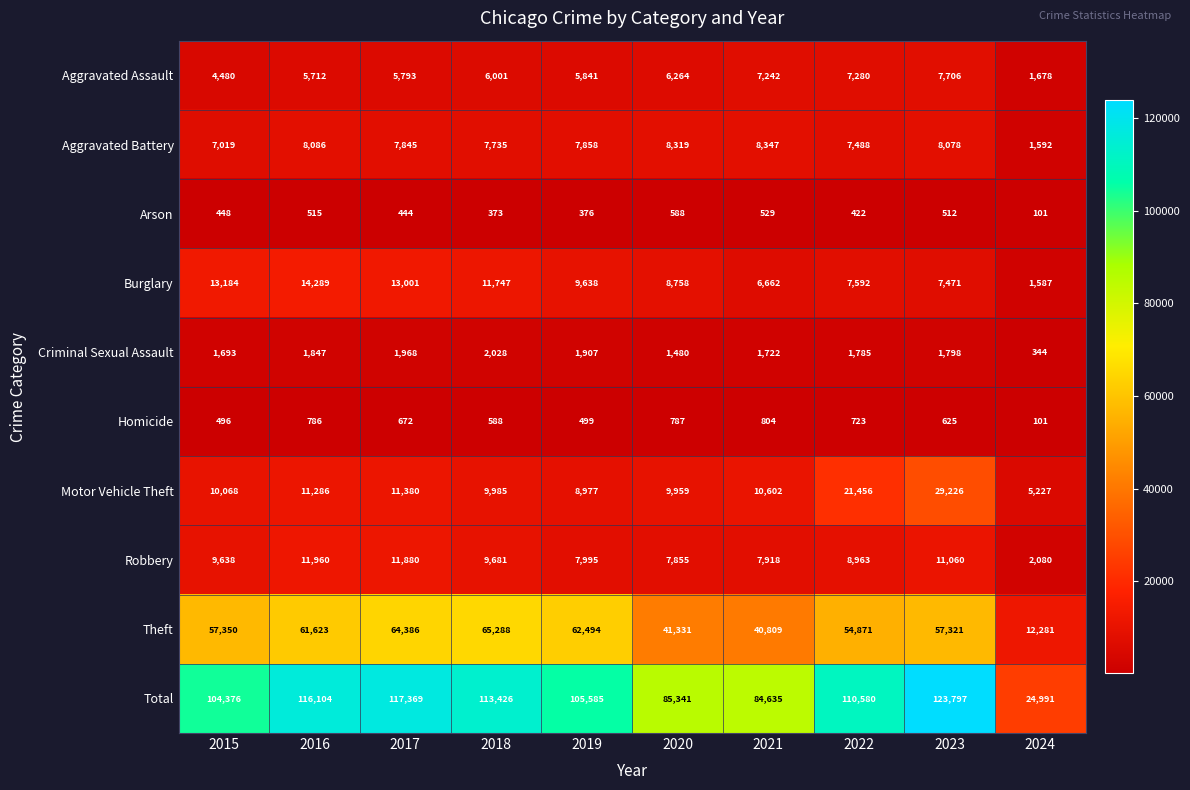

What is the difference between the second highest and minimum values in the Total series?

92378